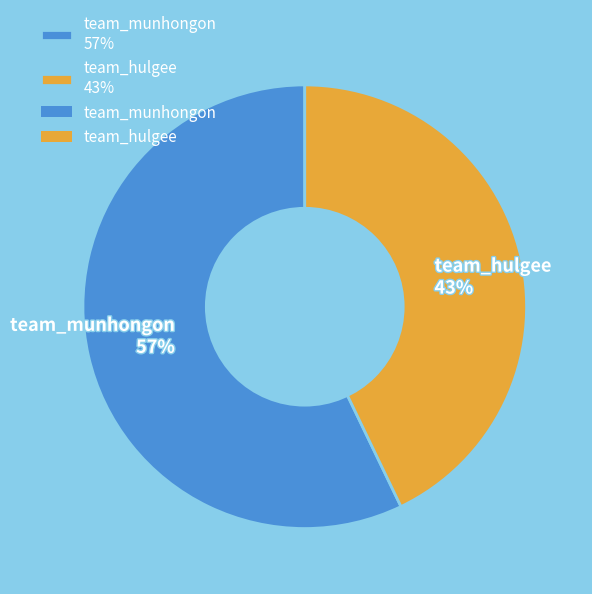

Between team_hulgee and team_munhongon, which is larger?

team_munhongon